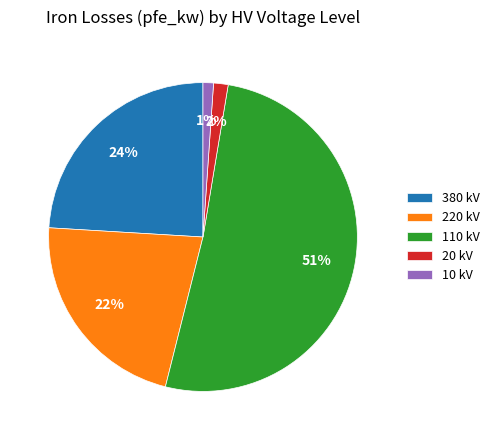

To the nearest percent, what is the difference between the largest and smallest slice percentages?

50%